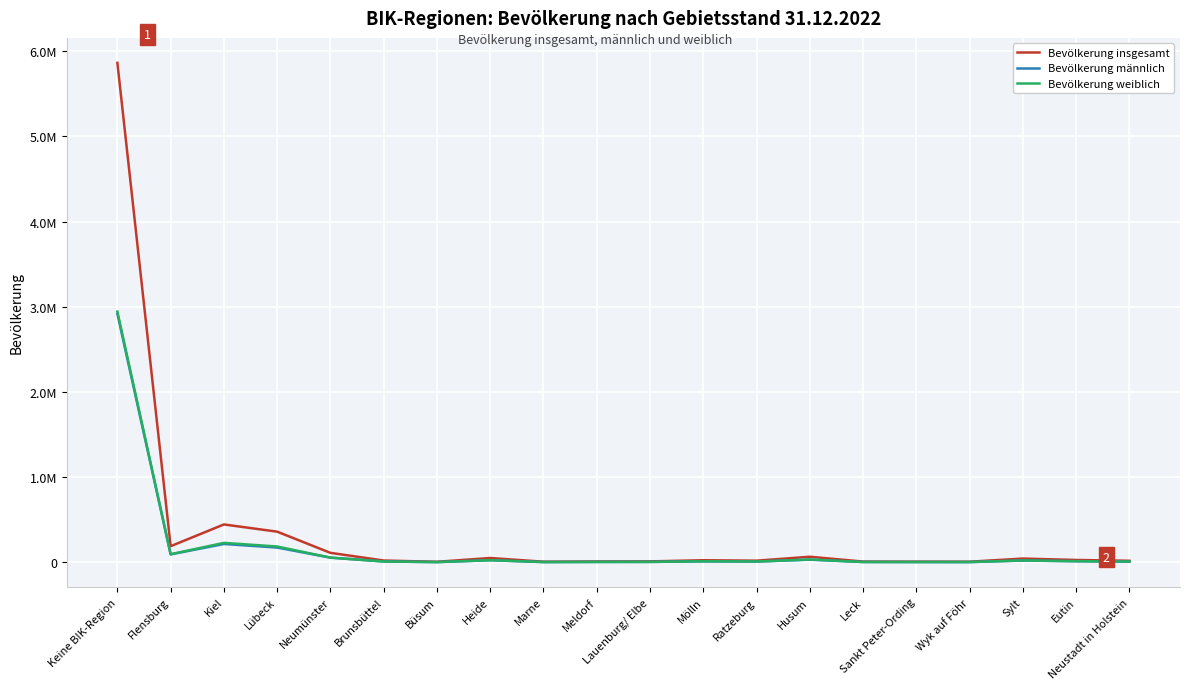

True or false: Bevölkerung insgesamt and Bevölkerung männlich cross at least once.

False